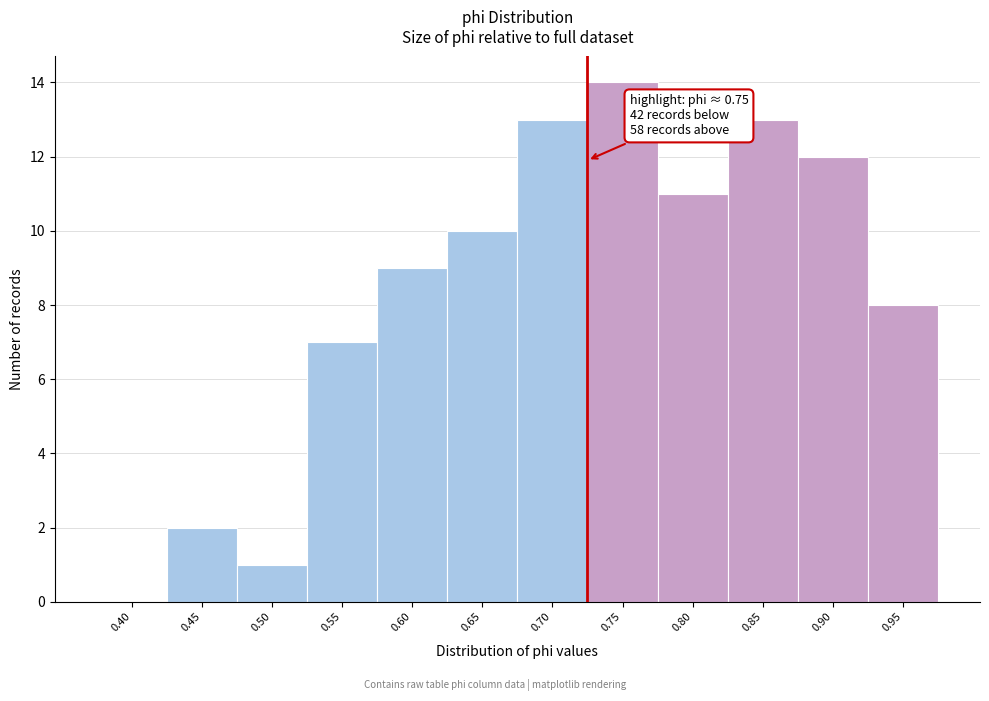

Reading right to left, transcribe all the data shown in this chart.

0.95=8	0.90=12	0.85=13	0.80=11	0.75=14	0.70=13	0.65=10	0.60=9	0.55=7	0.50=1	0.45=2	0.40=0